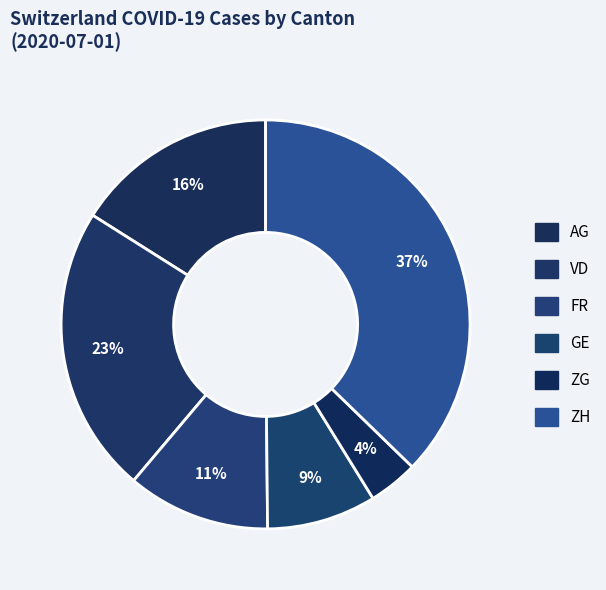

How many slices are in this pie chart?

6